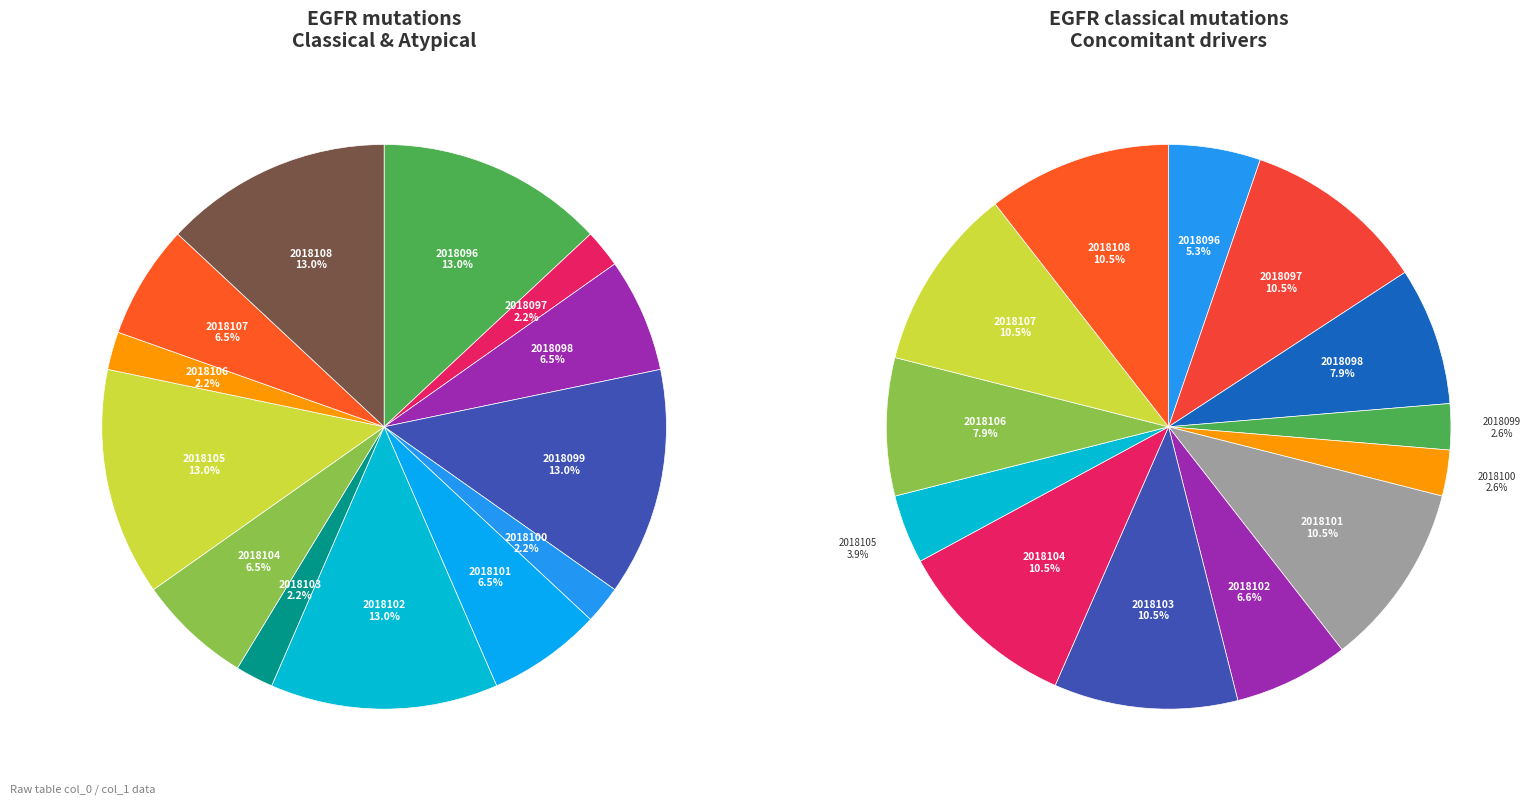

To the nearest percent, what portion does 2018097 represent?

2%